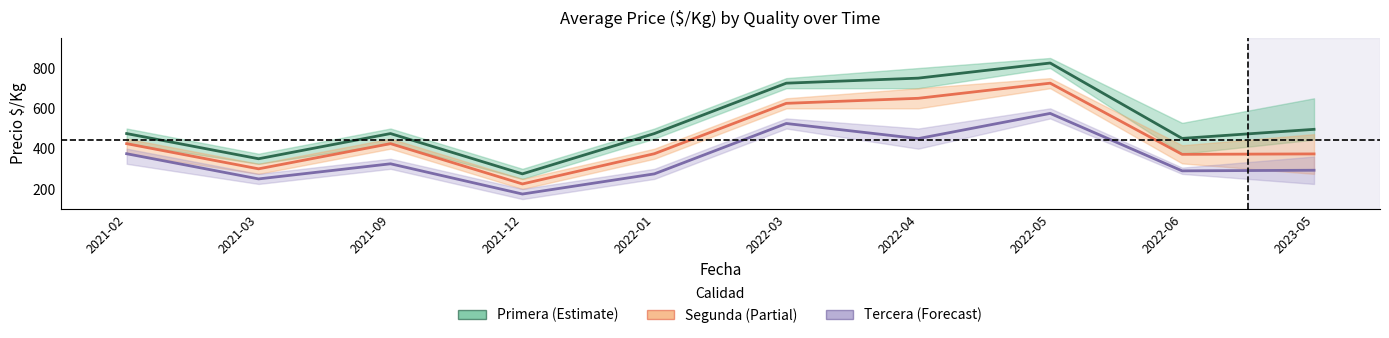

Is the value of Primera at 2022-06 greater than the value of Segunda at 2021-12?

Yes